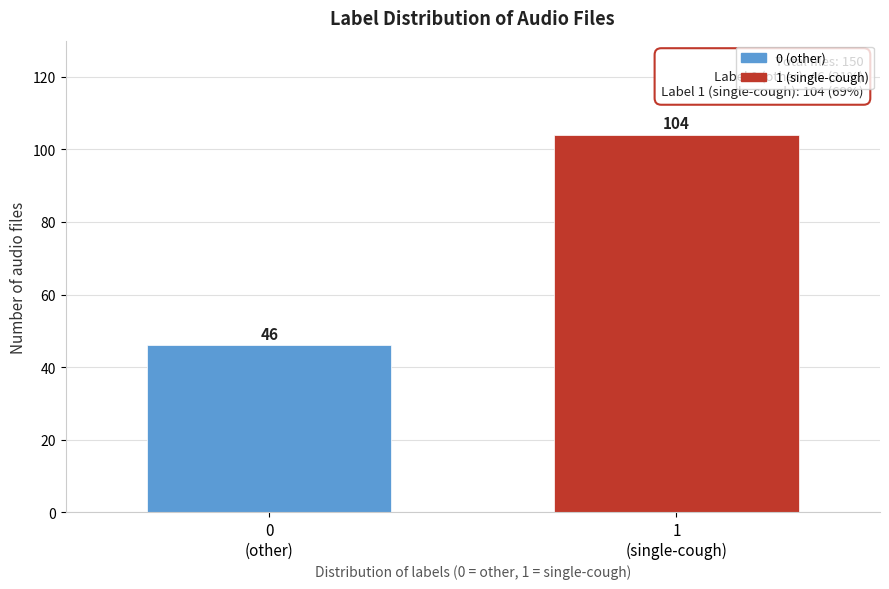

Reading right to left, extract all data points from this chart.

104	46